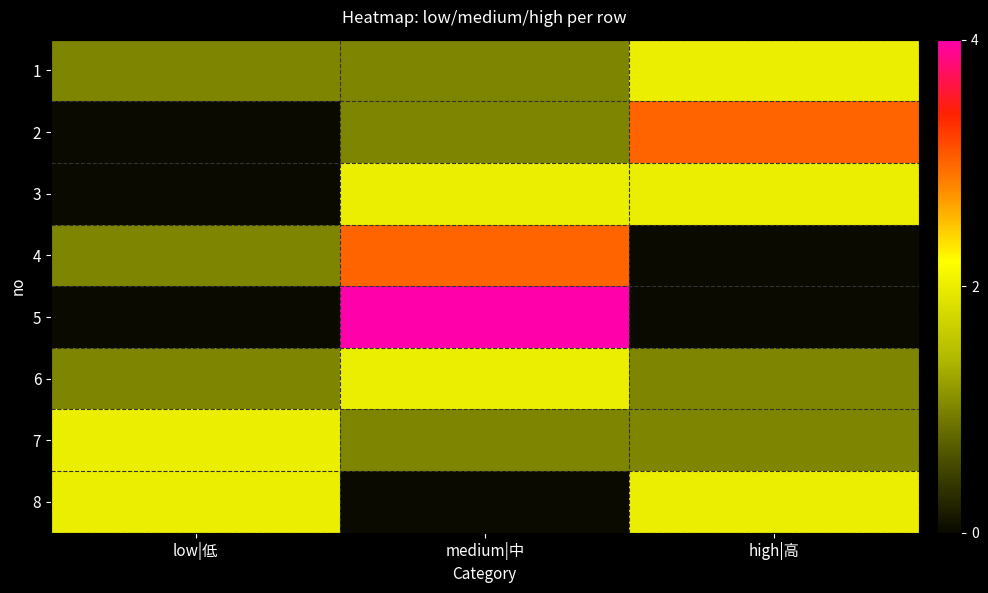

Reading left to right, list all the values displayed in this chart.

1: low|低=1	medium|中=1	high|高=2
2: low|低=0	medium|中=1	high|高=3
3: low|低=0	medium|中=2	high|高=2
4: low|低=1	medium|中=3	high|高=0
5: low|低=0	medium|中=4	high|高=0
6: low|低=1	medium|中=2	high|高=1
7: low|低=2	medium|中=1	high|高=1
8: low|低=2	medium|中=0	high|高=2